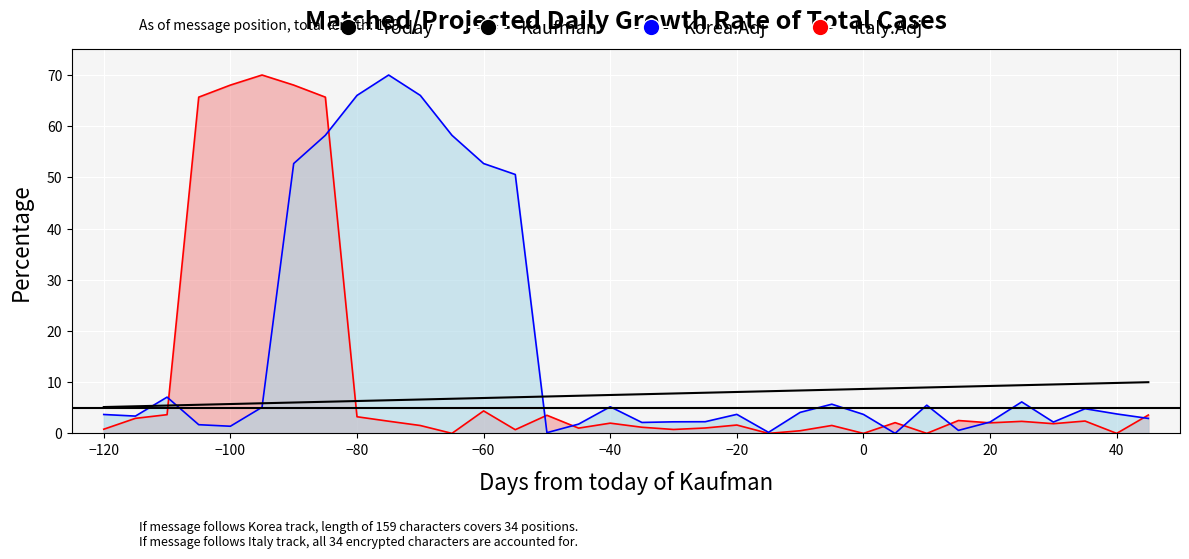

How many data points are above 7?

21